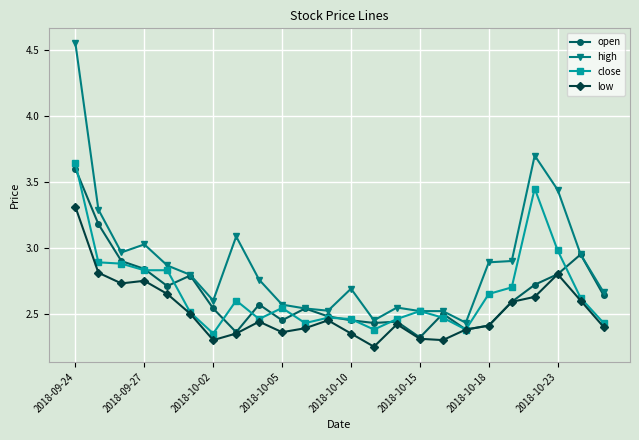

What is the value of the low point at the 1st from the left?

3.3